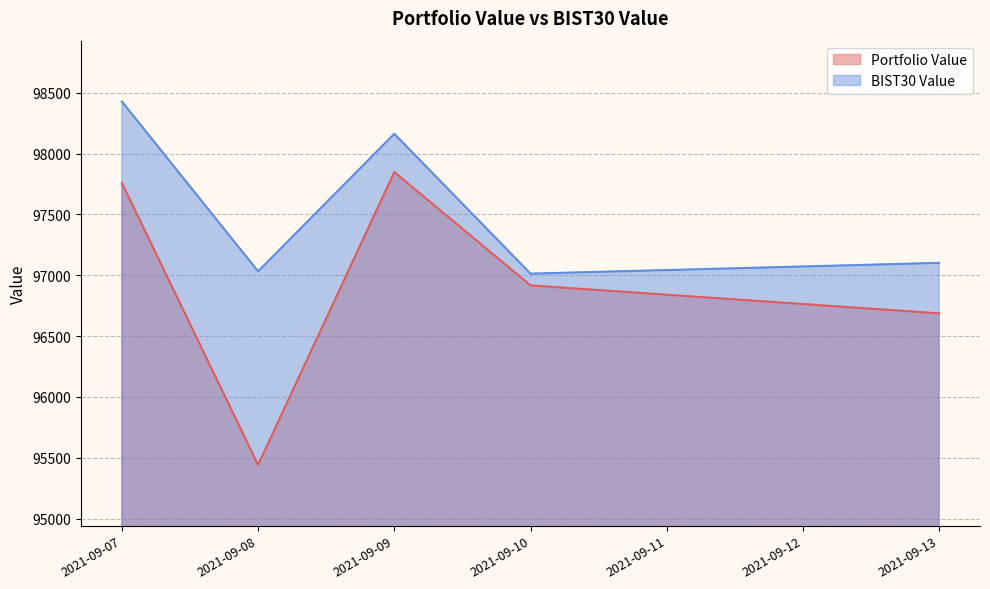

Which series has the widest spread of values?

Portfolio Value